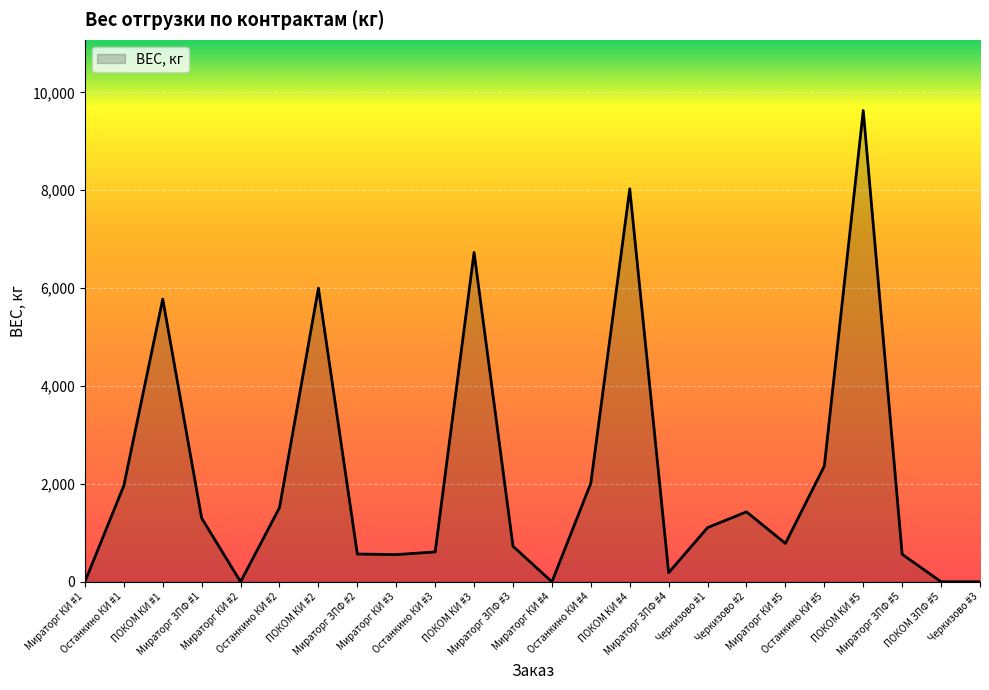

What is the greatest value displayed?

9630